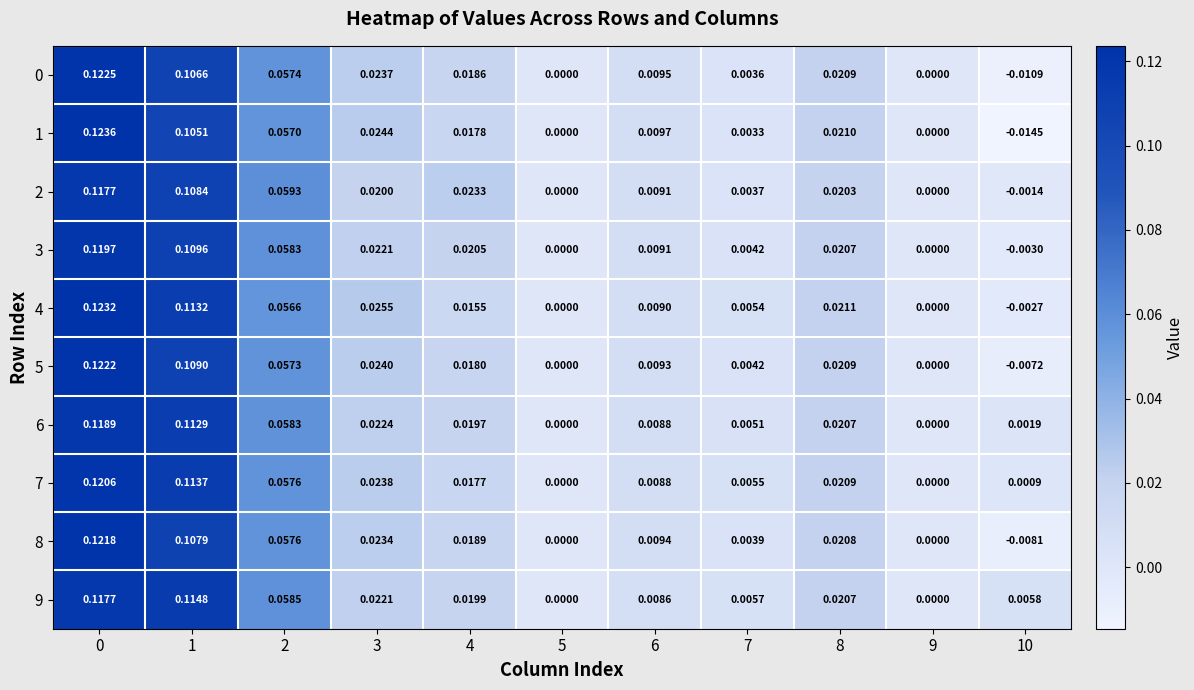

Is the value of 8 at 3 greater than the value of 4 at 1?

No